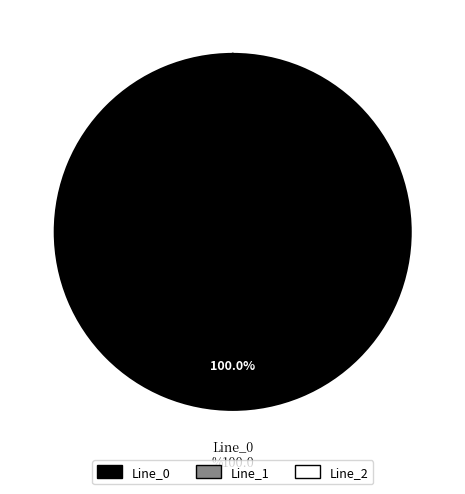

The Line_0 slice represents 100% of the pie. True or false?

True